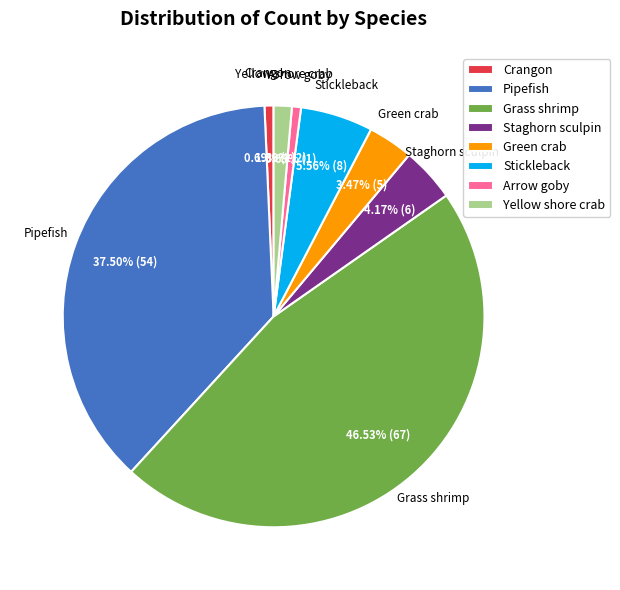

What percentage is the Yellow shore crab slice, to the nearest percent?

1%